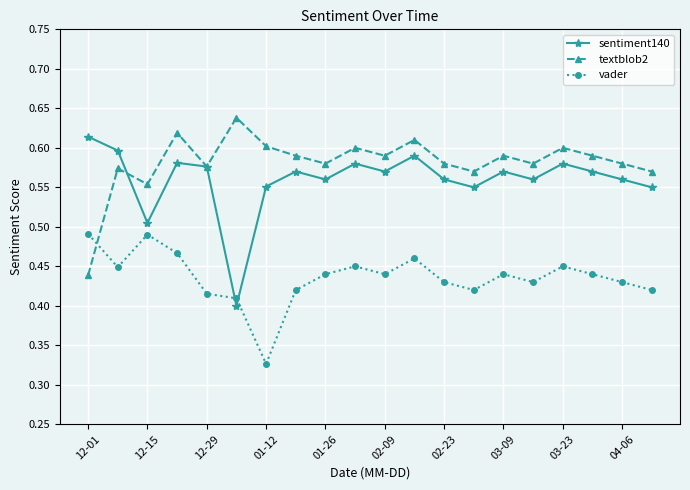

How many intersections are there between textblob2 and vader?

1